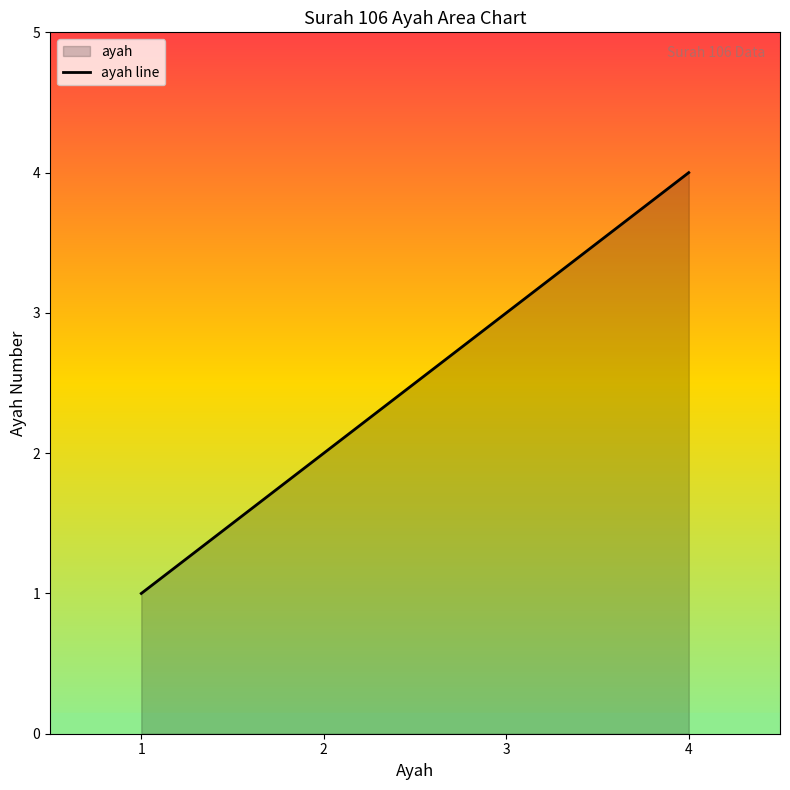

List the labels in order of value, largest first.

4, 3, 2, 1